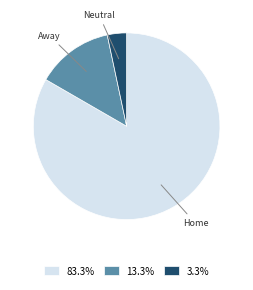

Does any single category account for the majority?

Yes